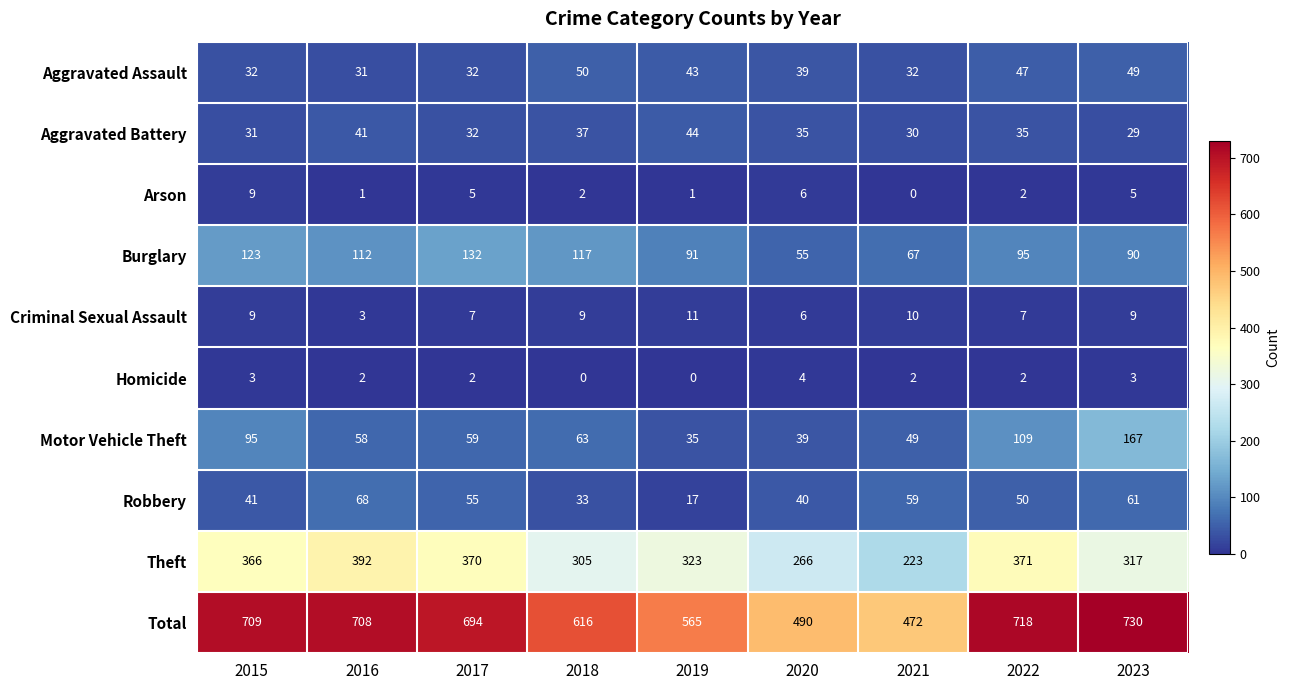

What is the highest value of the Homicide series?

4